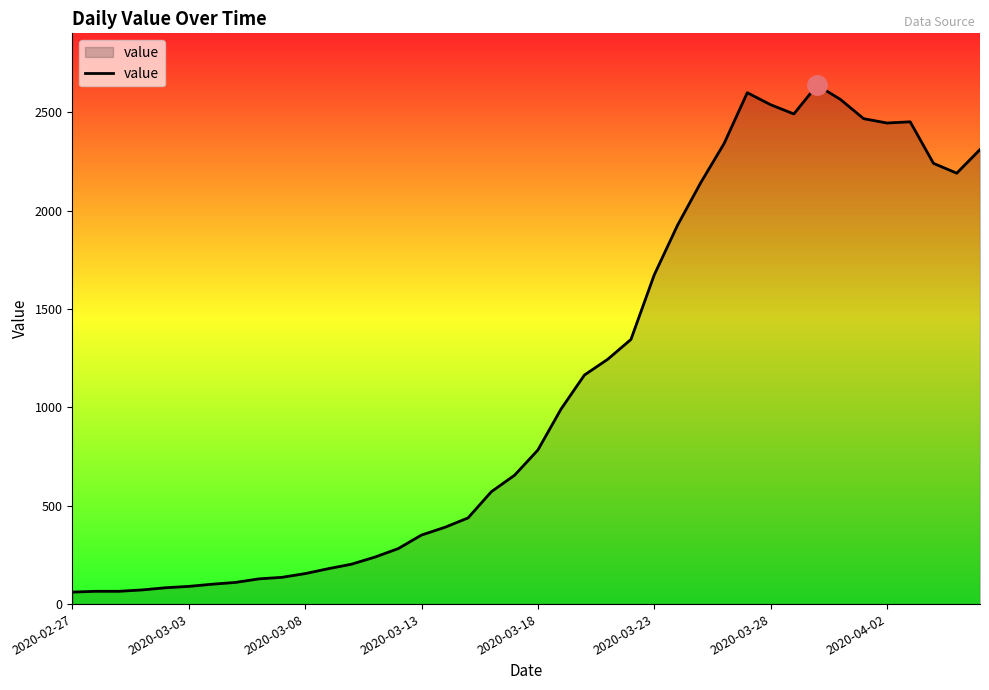

What is the difference between the maximum and minimum values?

2576